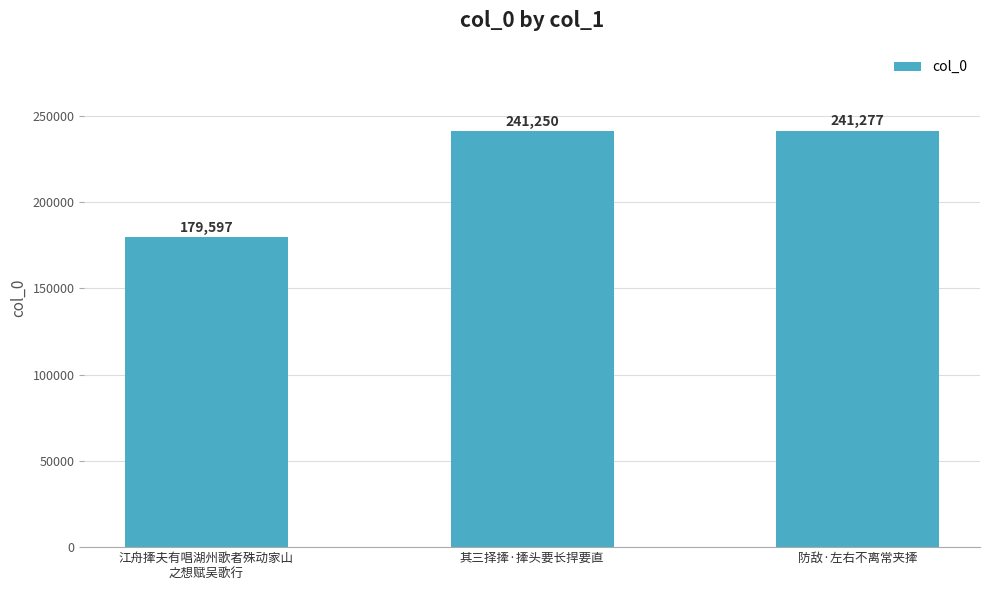

Which label corresponds to the smallest value in the chart?

江舟撁夫有唱湖州歌者殊动家山
之想赋吴歌行